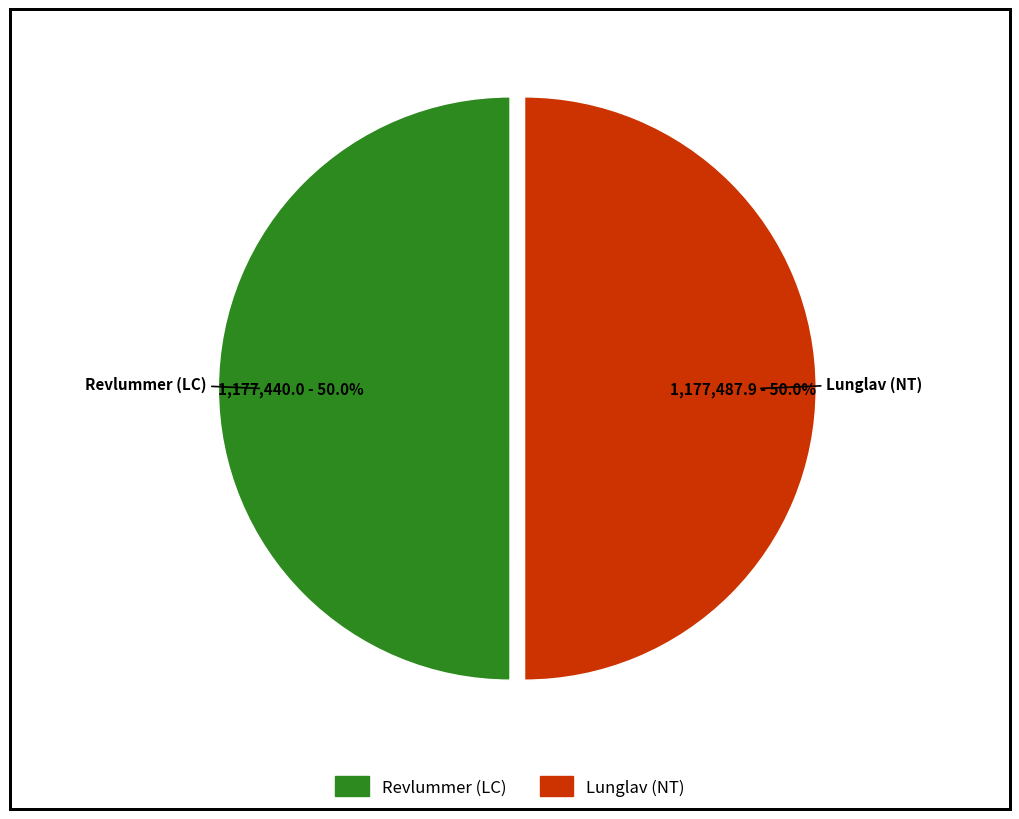

What is the ratio of the value at Revlummer (LC) to the value at Lunglav (NT)?

1.0